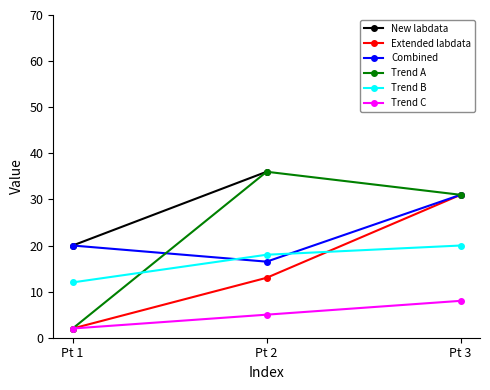

What is the value of the Combined point at the 3rd from the left?

31.0